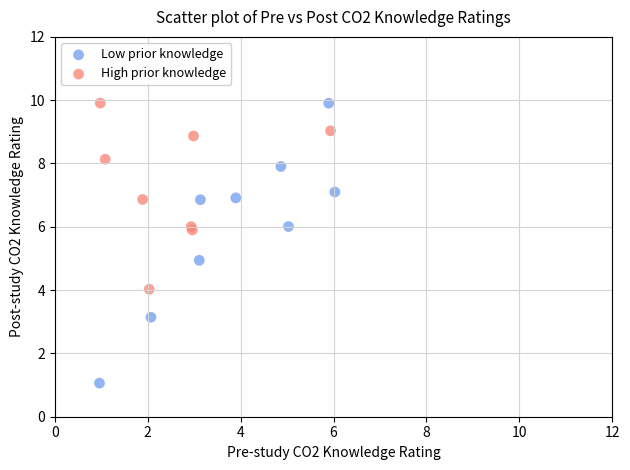

Which series reaches the minimum Y coordinate?

Low prior knowledge